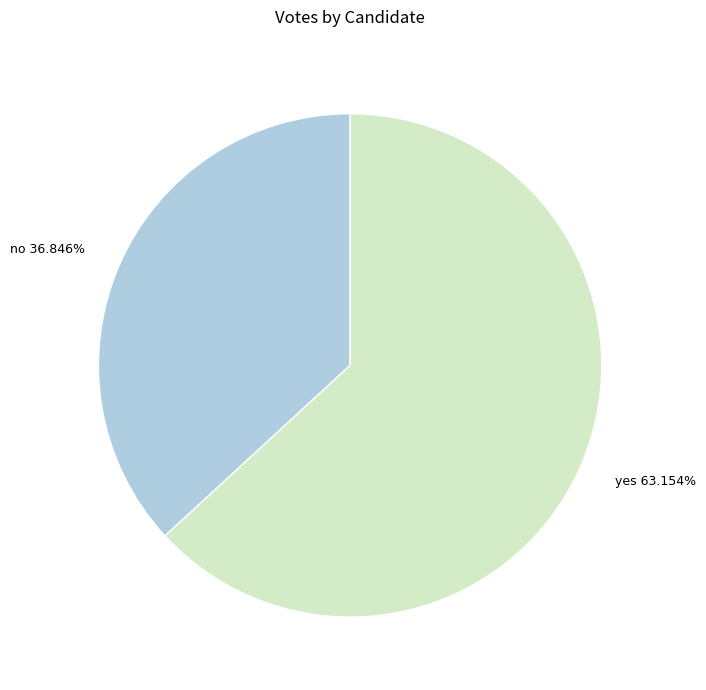

What is the ratio of the value at yes to the value at no?

1.7